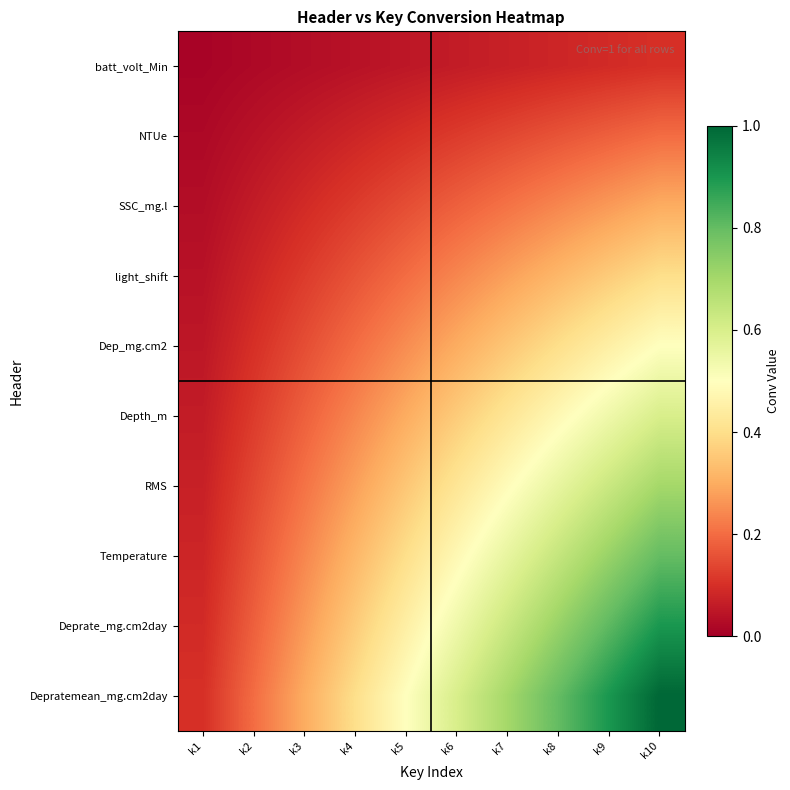

At which category does the chart reach its minimum across all series?

k1